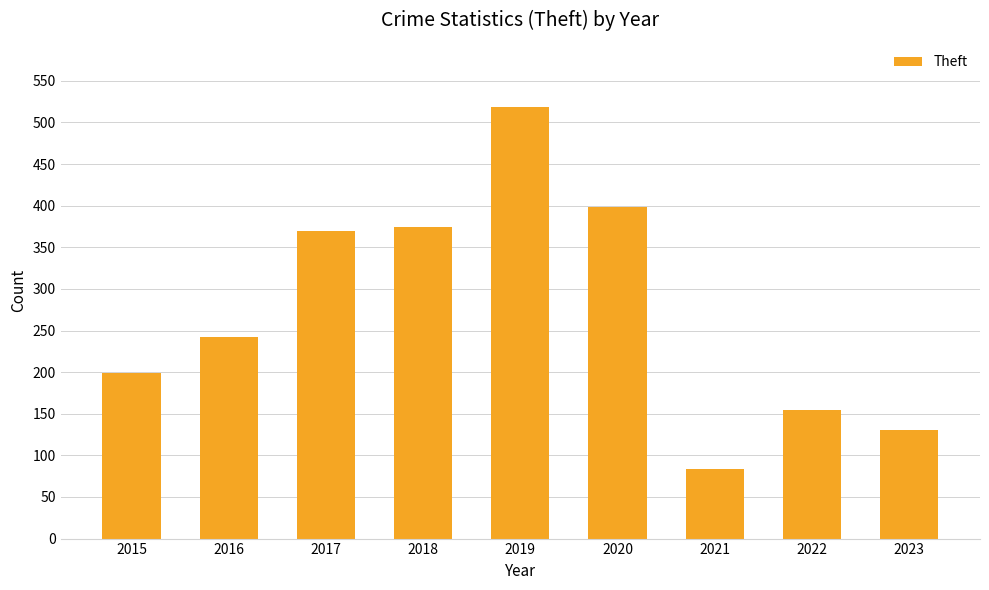

Does the chart contain any negative values?

No